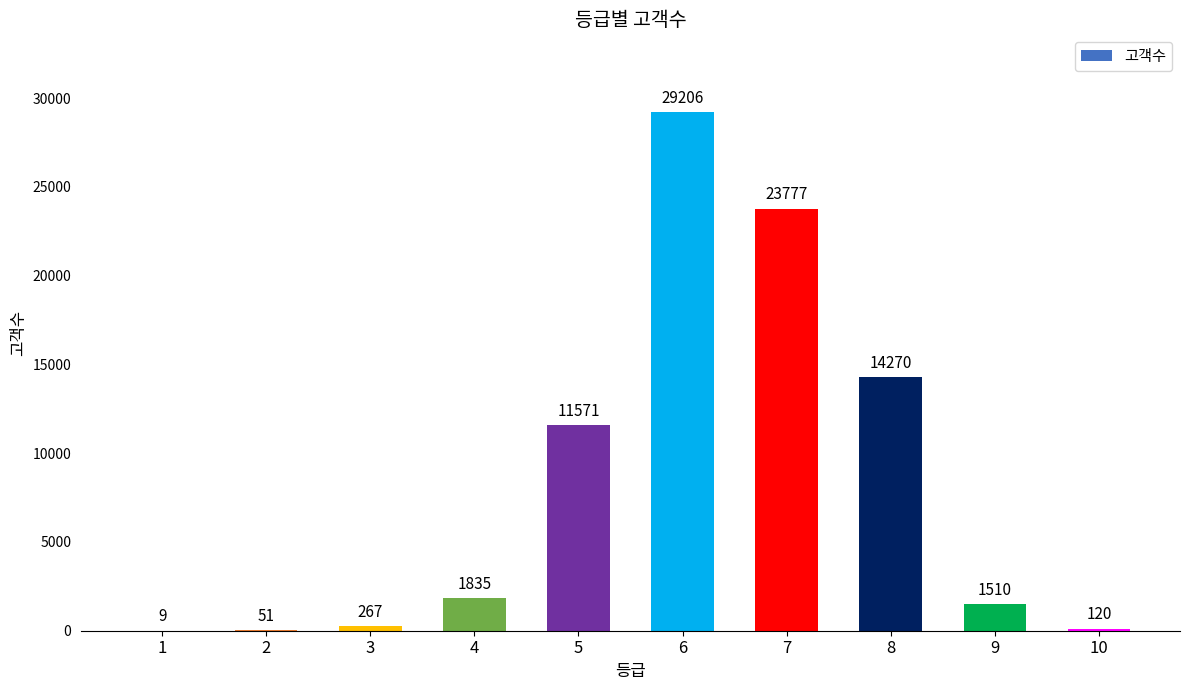

Count the number of categories in the chart.

10